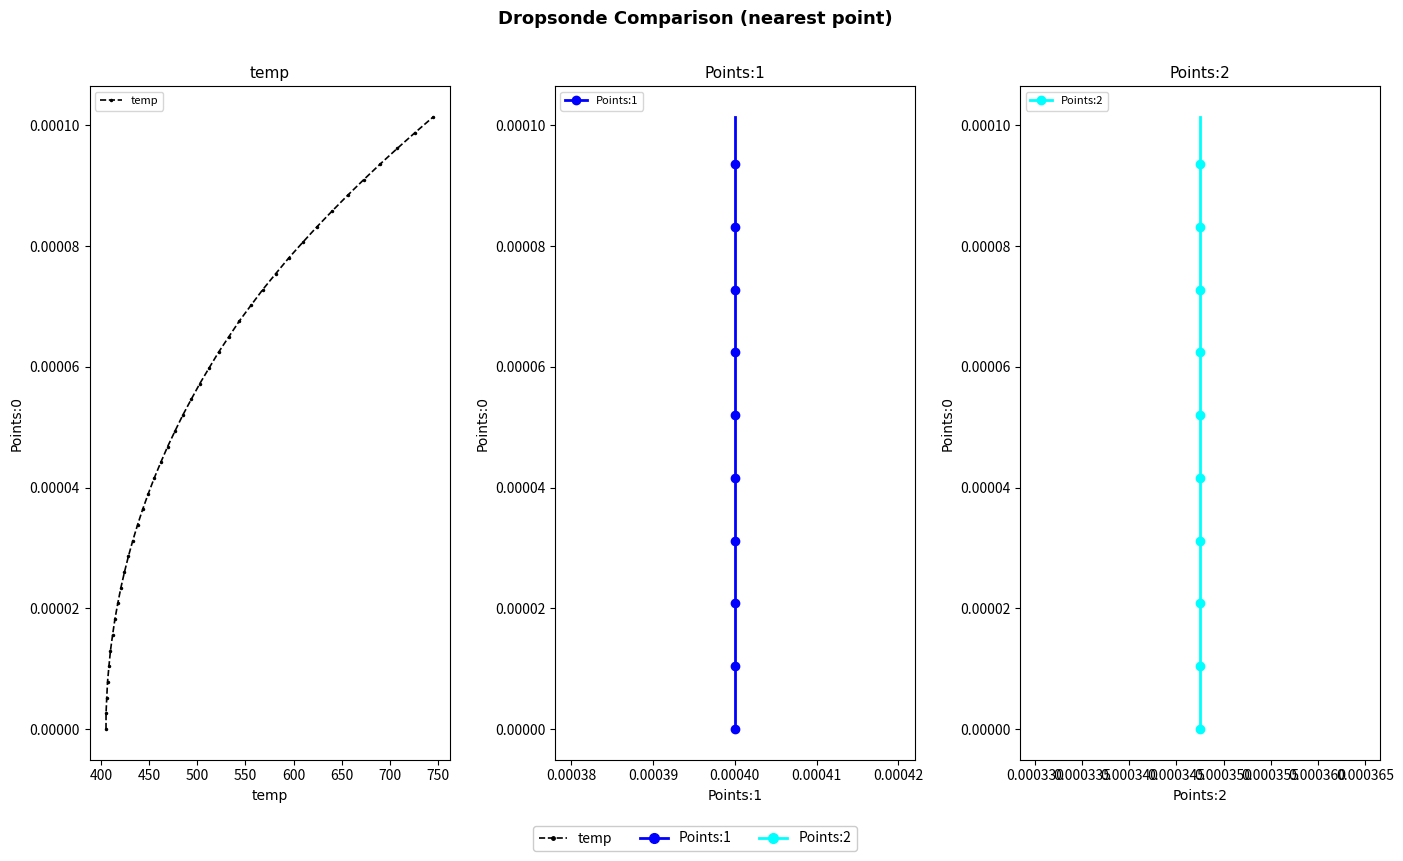

At how many categories does at least one series exceed 0?

39